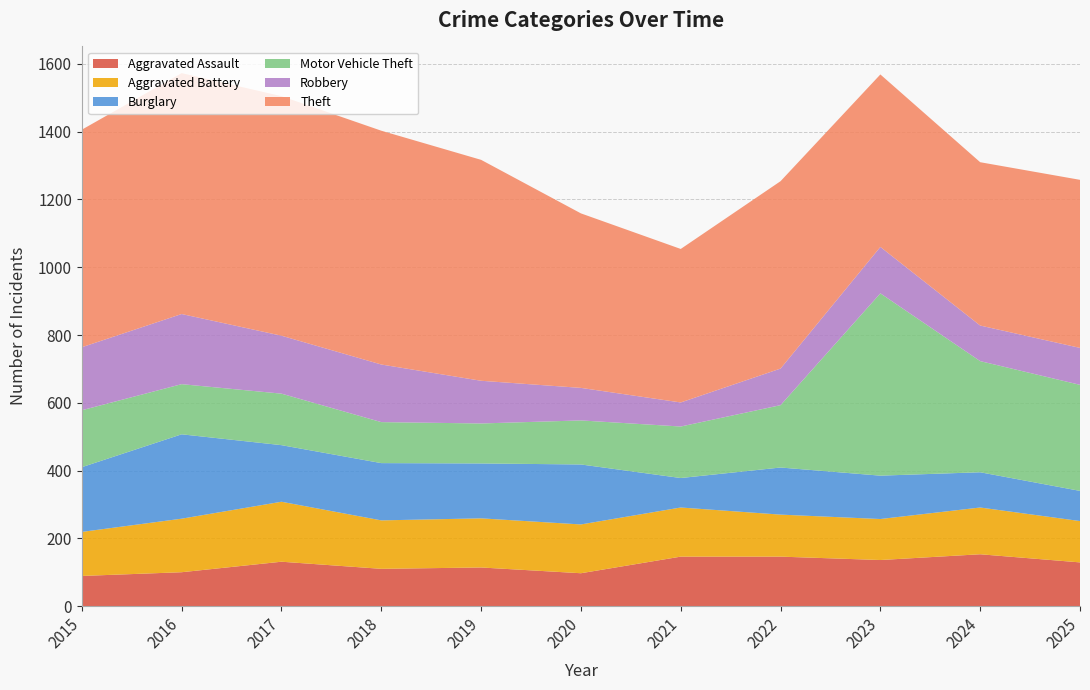

Reading left to right, list all the values displayed in this chart.

Aggravated Assault: 2015=89	2016=100	2017=131	2018=110	2019=114	2020=97	2021=146	2022=146	2023=136	2024=153	2025=129
Aggravated Battery: 2015=130	2016=158	2017=177	2018=143	2019=145	2020=144	2021=145	2022=124	2023=121	2024=138	2025=122
Burglary: 2015=191	2016=249	2017=167	2018=169	2019=162	2020=177	2021=87	2022=139	2023=128	2024=104	2025=89
Motor Vehicle Theft: 2015=168	2016=148	2017=152	2018=121	2019=118	2020=130	2021=152	2022=184	2023=538	2024=328	2025=313
Robbery: 2015=186	2016=207	2017=171	2018=170	2019=126	2020=96	2021=71	2022=108	2023=137	2024=105	2025=109
Theft: 2015=642	2016=711	2017=707	2018=690	2019=652	2020=515	2021=453	2022=553	2023=509	2024=482	2025=496